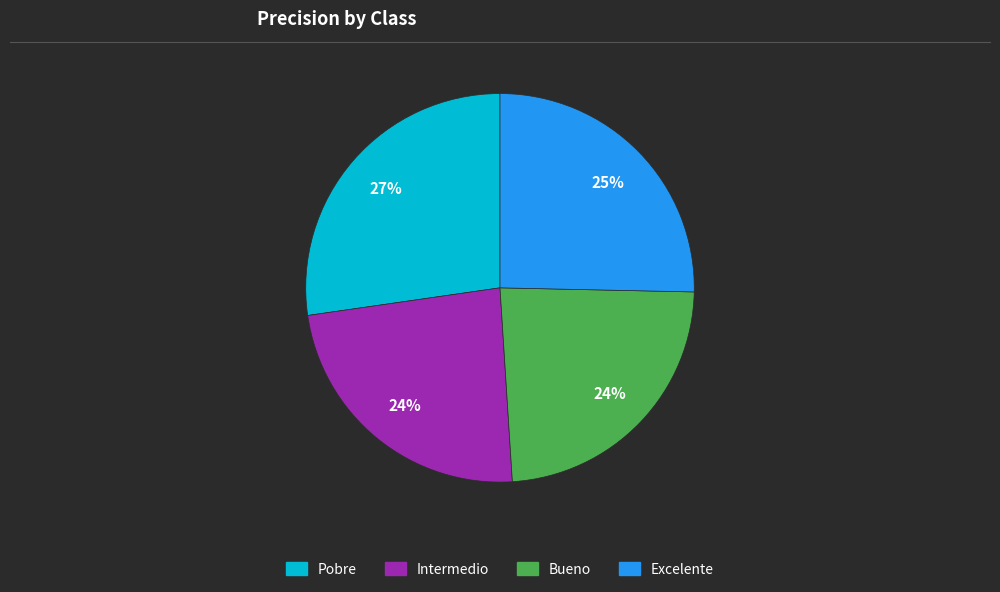

Which slice is the largest?

Pobre